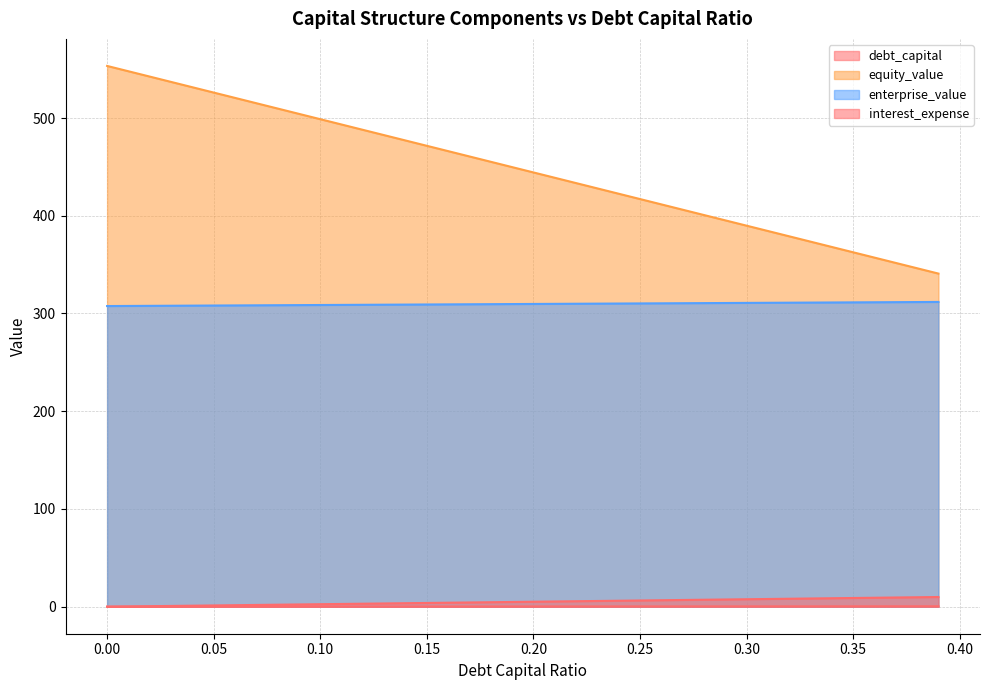

What is the label of the 6th point from the right?

0.34